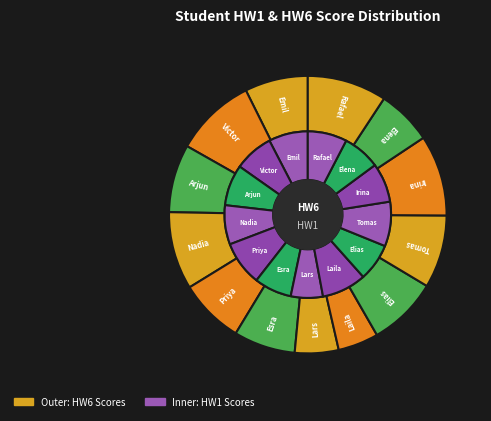

To the nearest percent, what is the combined percentage of Emil and Nadia?

16%